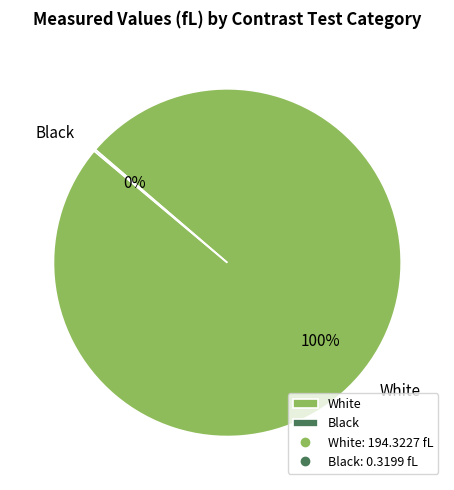

What percentage is the White slice, to the nearest percent?

100%